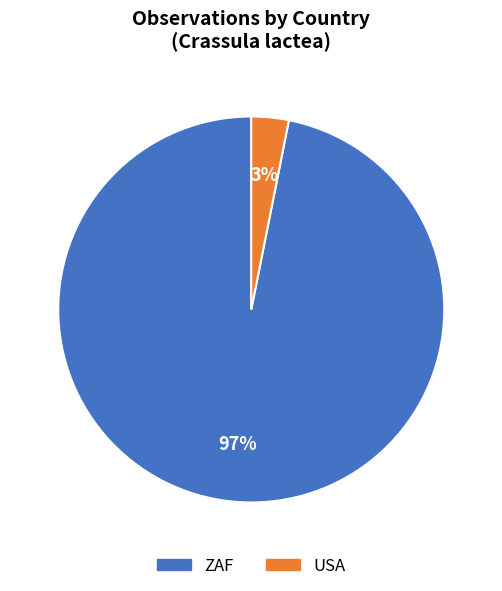

True or false: ZAF accounts for 97% of the total.

True